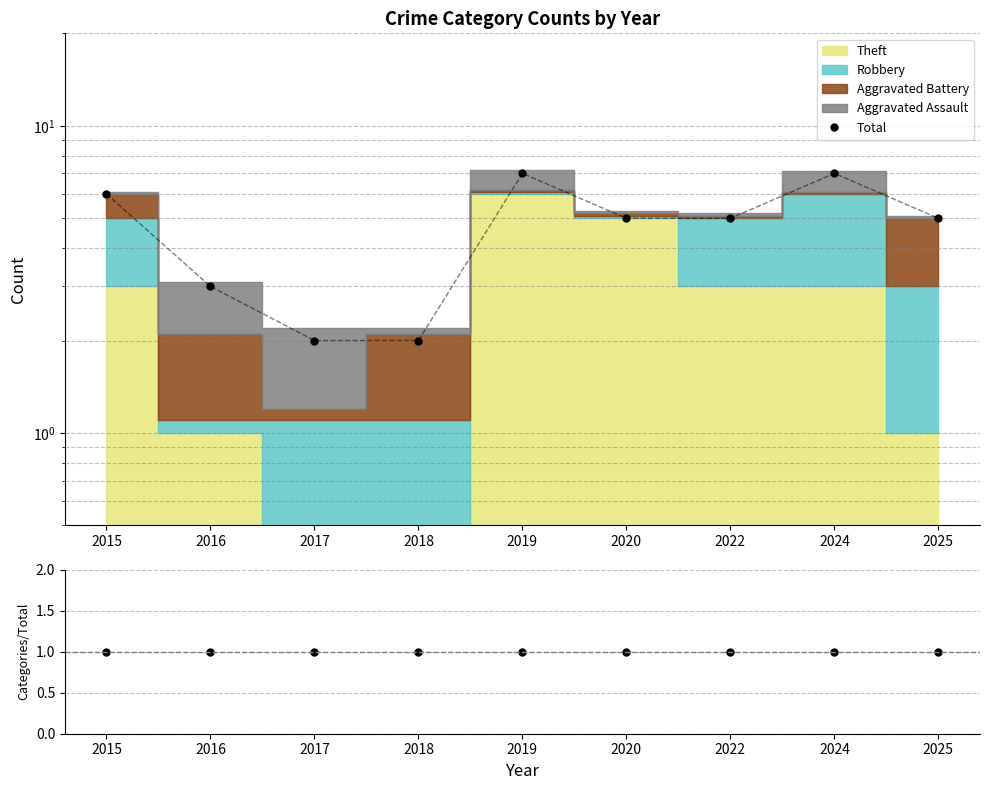

Read the value at 2015.

6